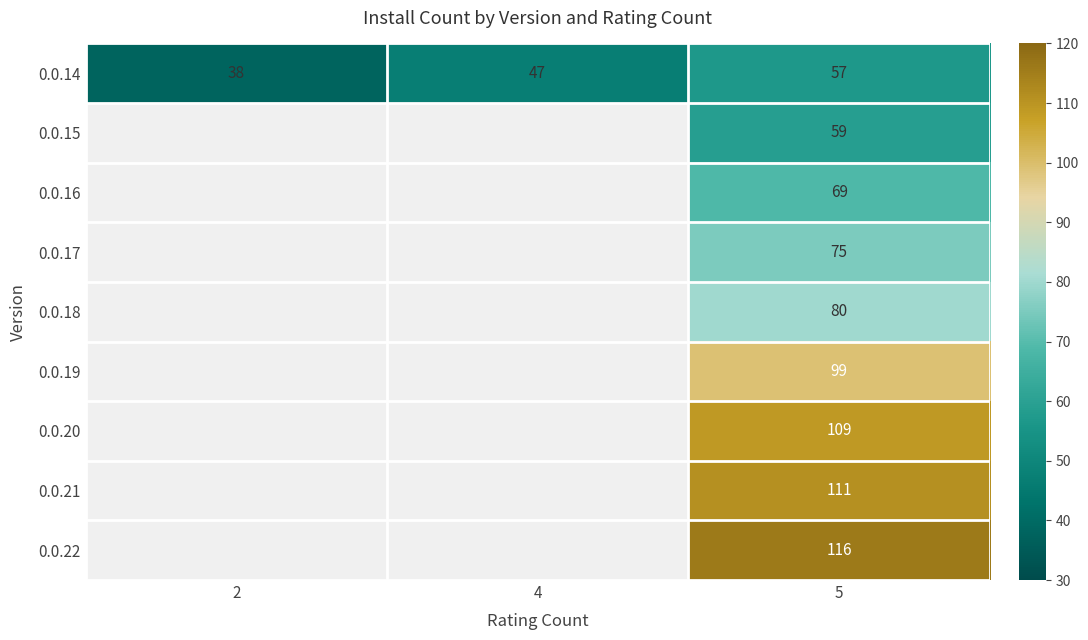

True or false: 0.0.14 has a value of 71.0 at 4.

False